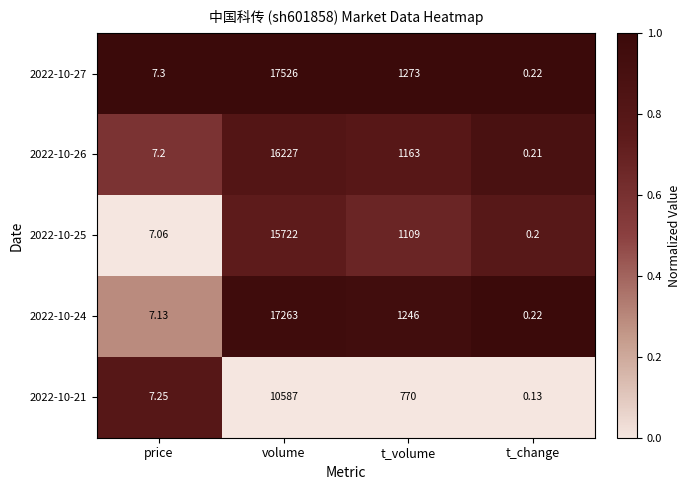

Where does the 2022-10-27 series first go above 1273?

volume